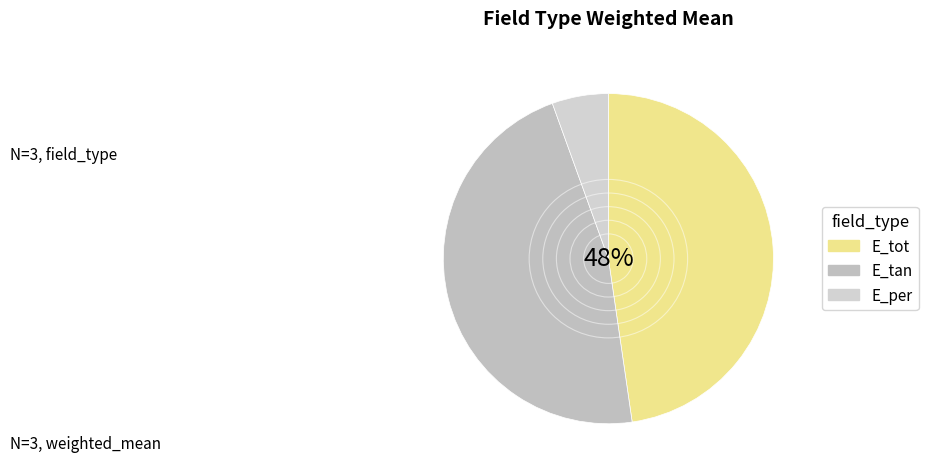

Does any single category account for the majority?

No